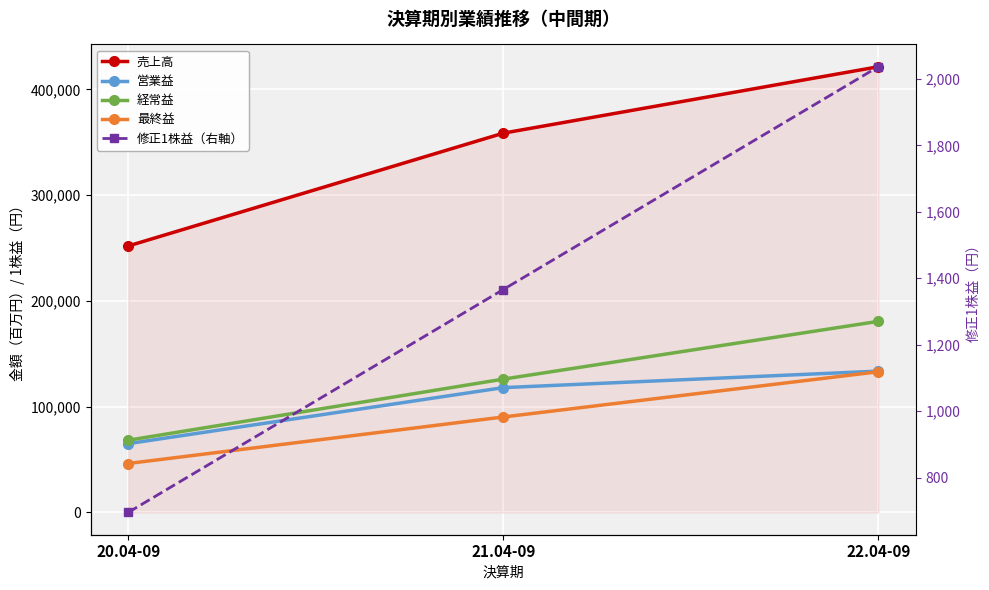

List the labels in order of 営業益 value, largest first.

22.04-09, 21.04-09, 20.04-09